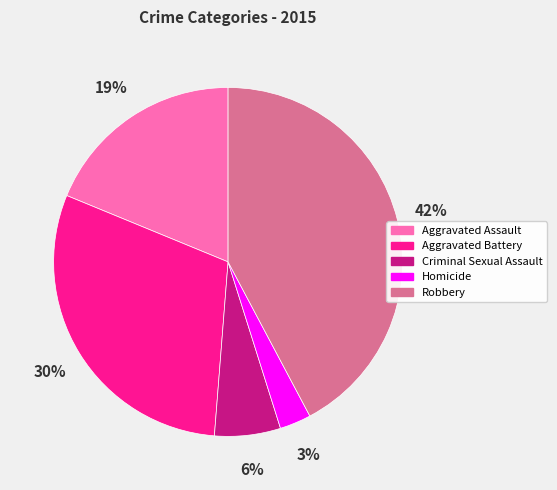

What is the largest slice in the pie chart?

Robbery